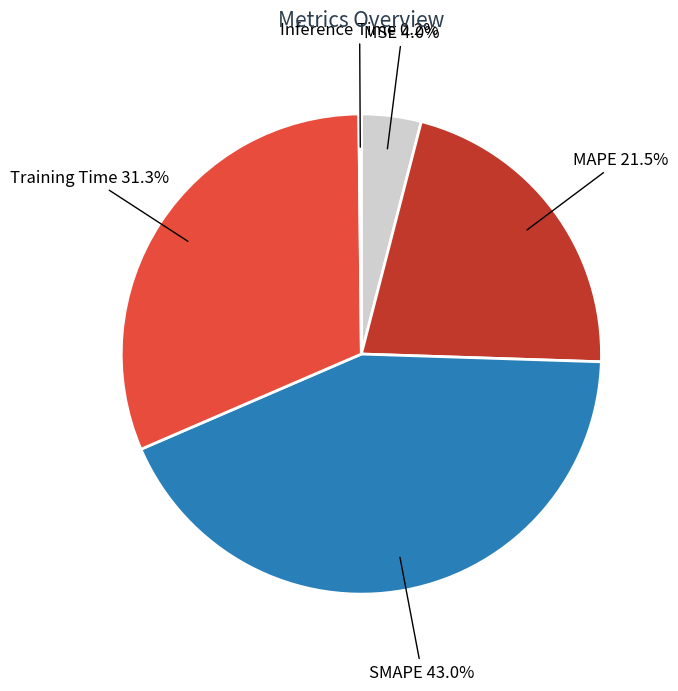

Between Training Time and MAPE, which is larger?

Training Time